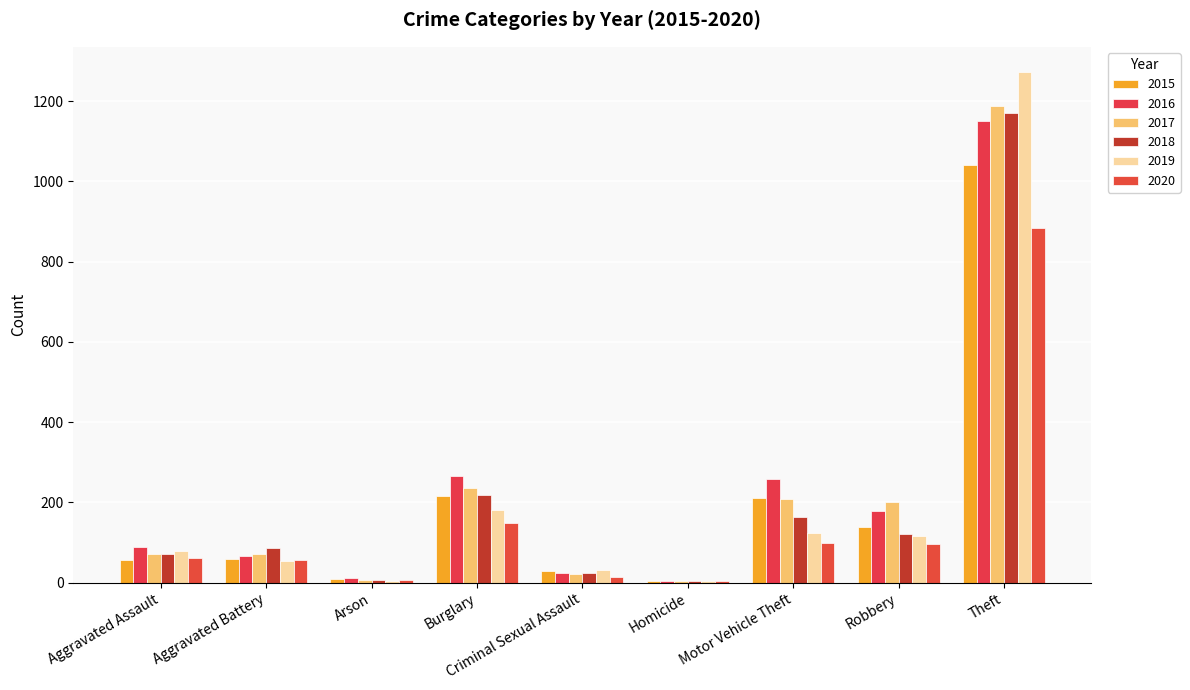

At how many categories does at least one series exceed 1084?

1